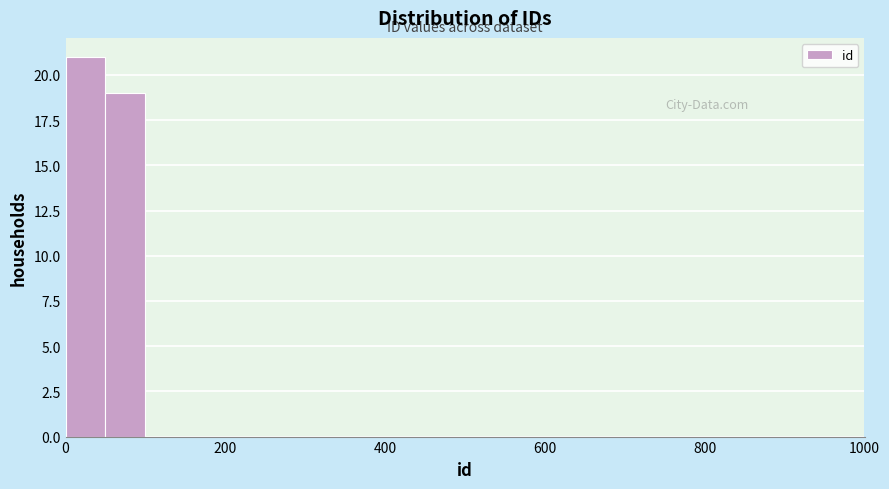

Around what value on the x-axis is the tallest bar? Give the approximate position of its centre, as read against the axis.

20